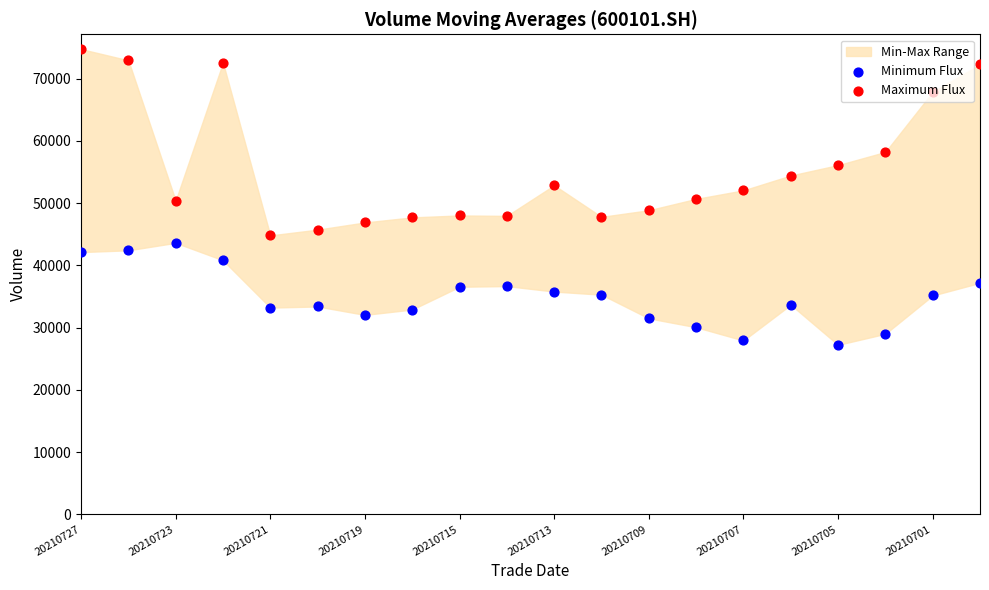

Which series has the largest Y range (max minus min)?

Maximum Flux